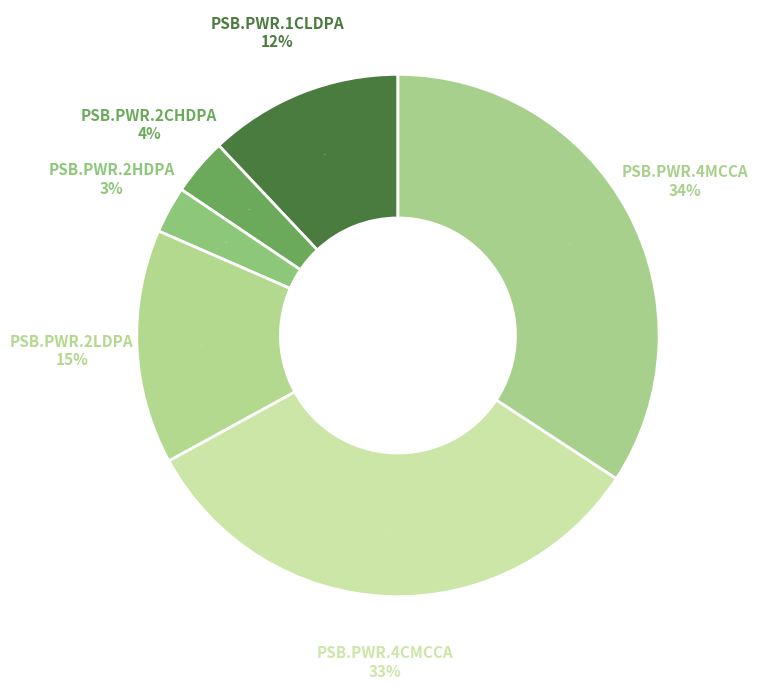

Is PSB.PWR.4CMCCA the majority of the pie?

No